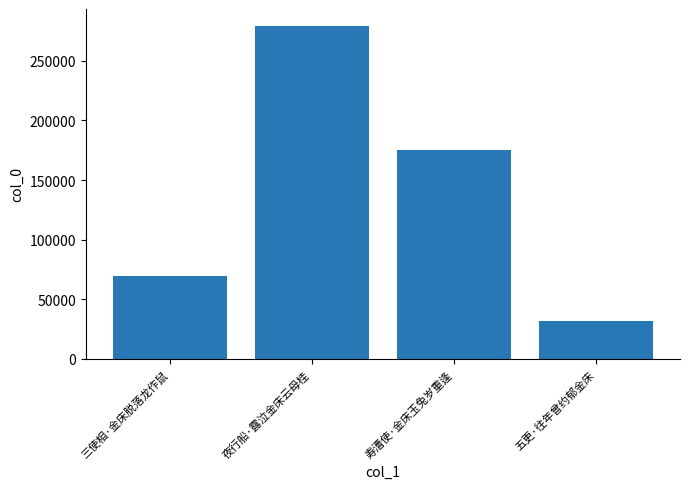

List the labels in order of value, largest first.

夜行船·露泣金床云母桂, 寿漕使·金床玉兔岁重逢, 三使相·金床脱落龙作鼠, 五更·往年曾约郁金床